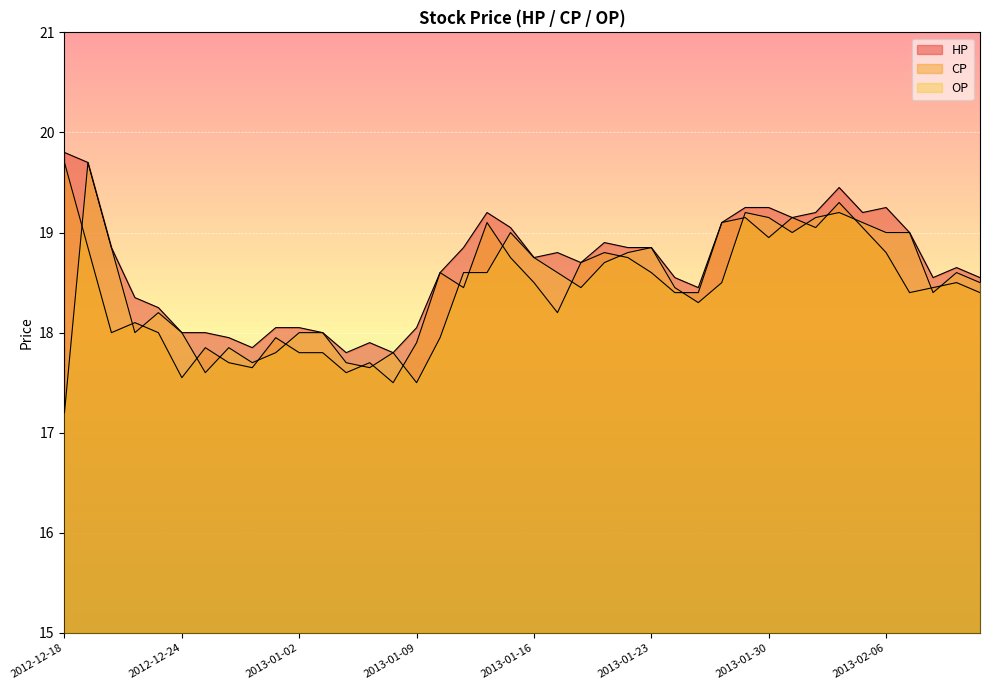

Which category has the lowest value across all series?

2012-12-18